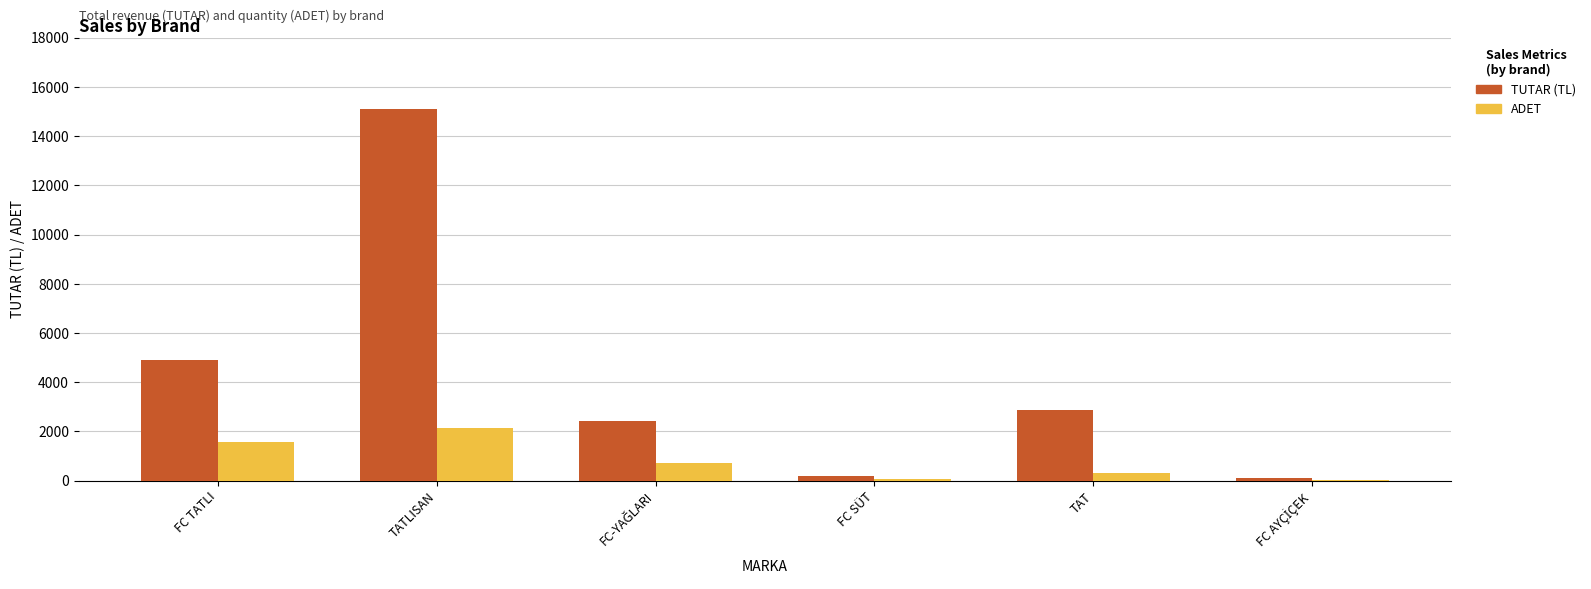

Is it true that TUTAR (TL) equals 15093.6 at TATLISAN?

True